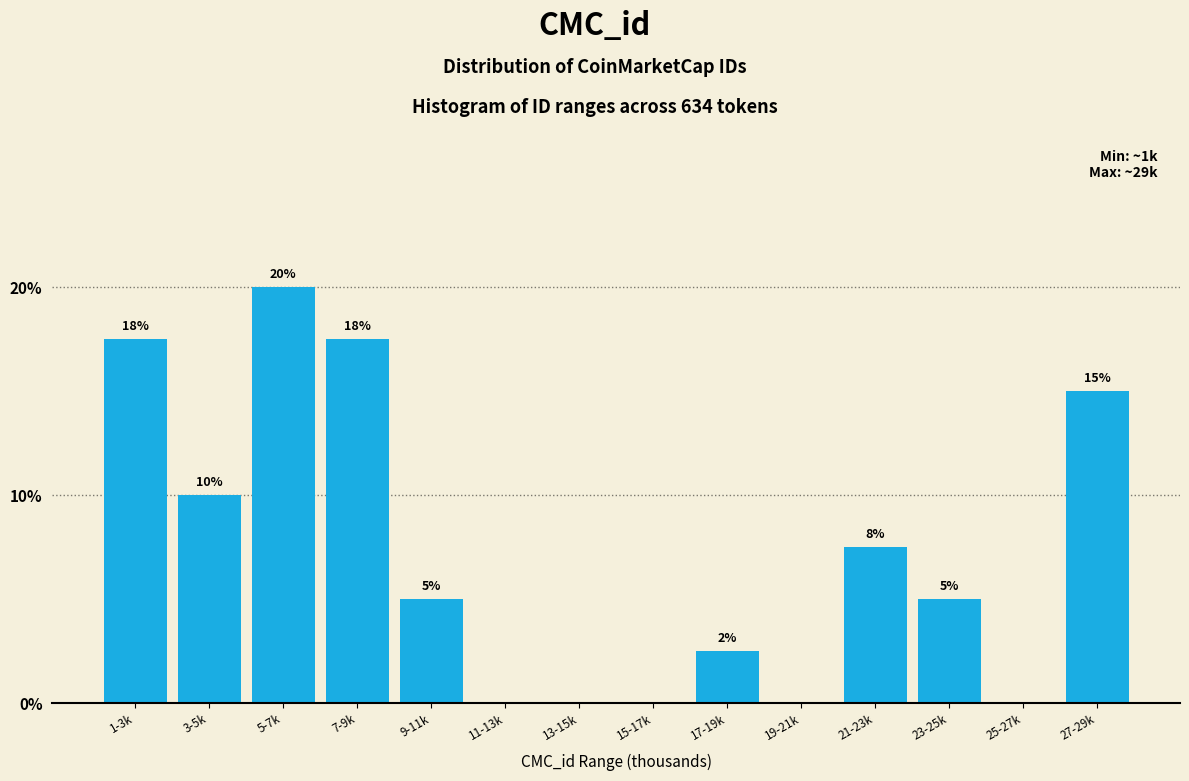

True or false: the data shows 11.5 at 7-9k.

False